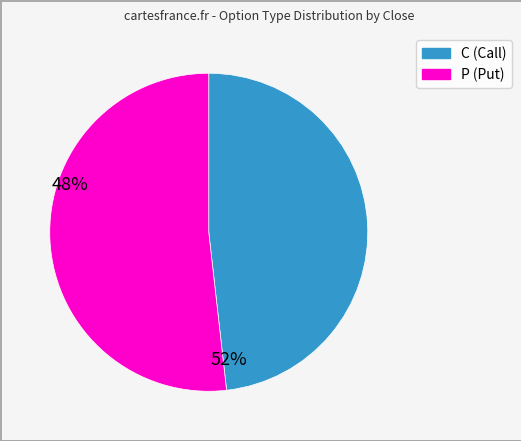

Do P and C together represent more than half of the pie?

Yes